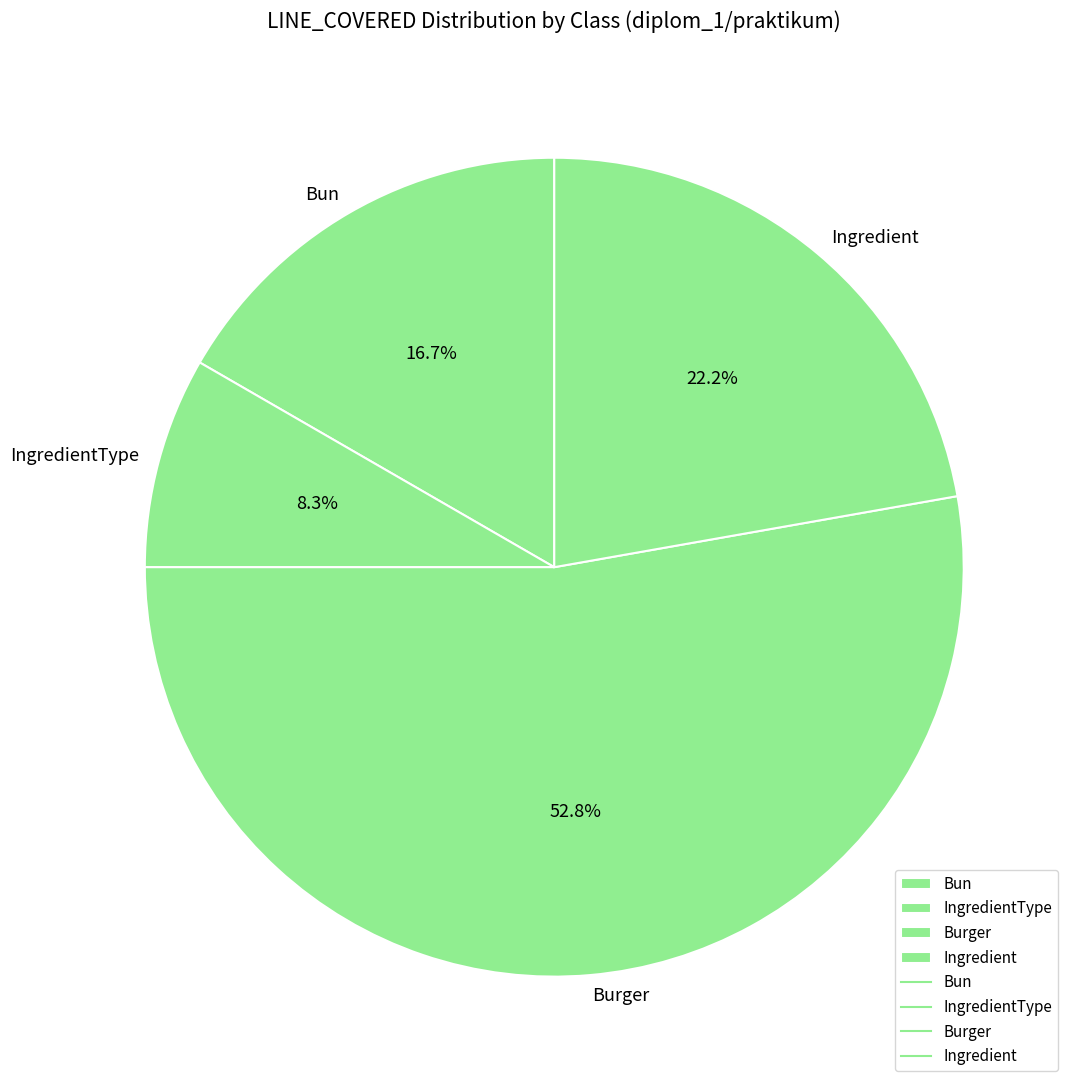

Which has a higher value, Burger or IngredientType?

Burger